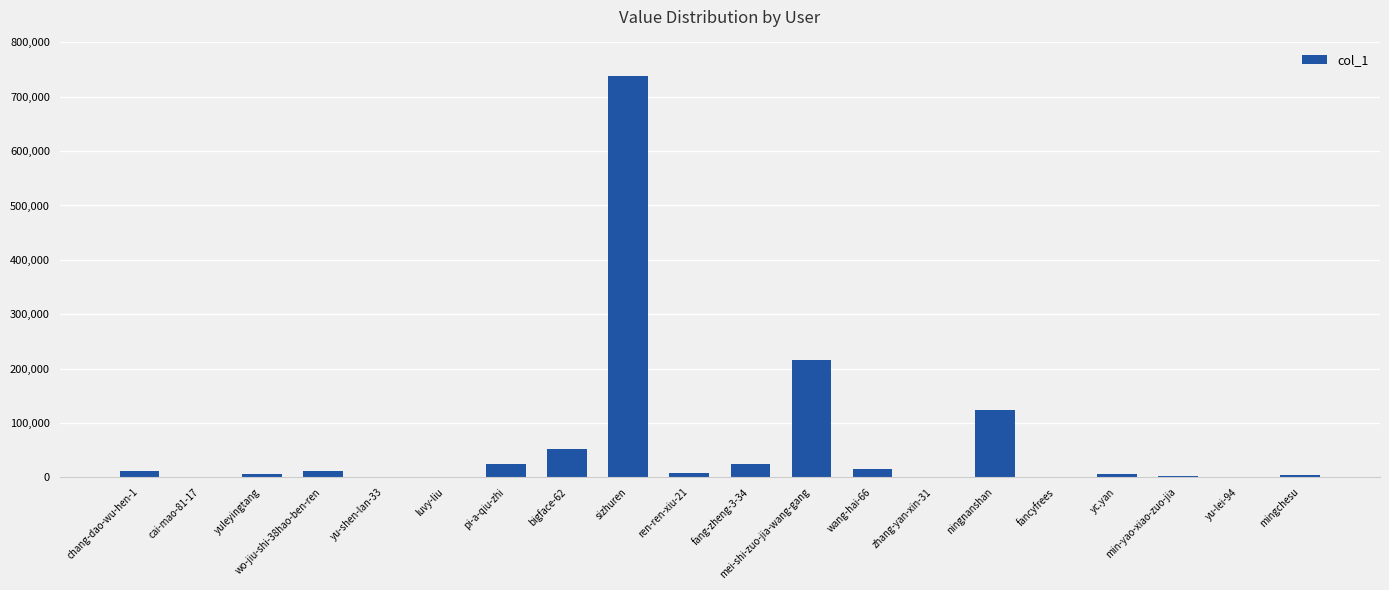

What is the change in value from ningnanshan to mingchesu?

-118374